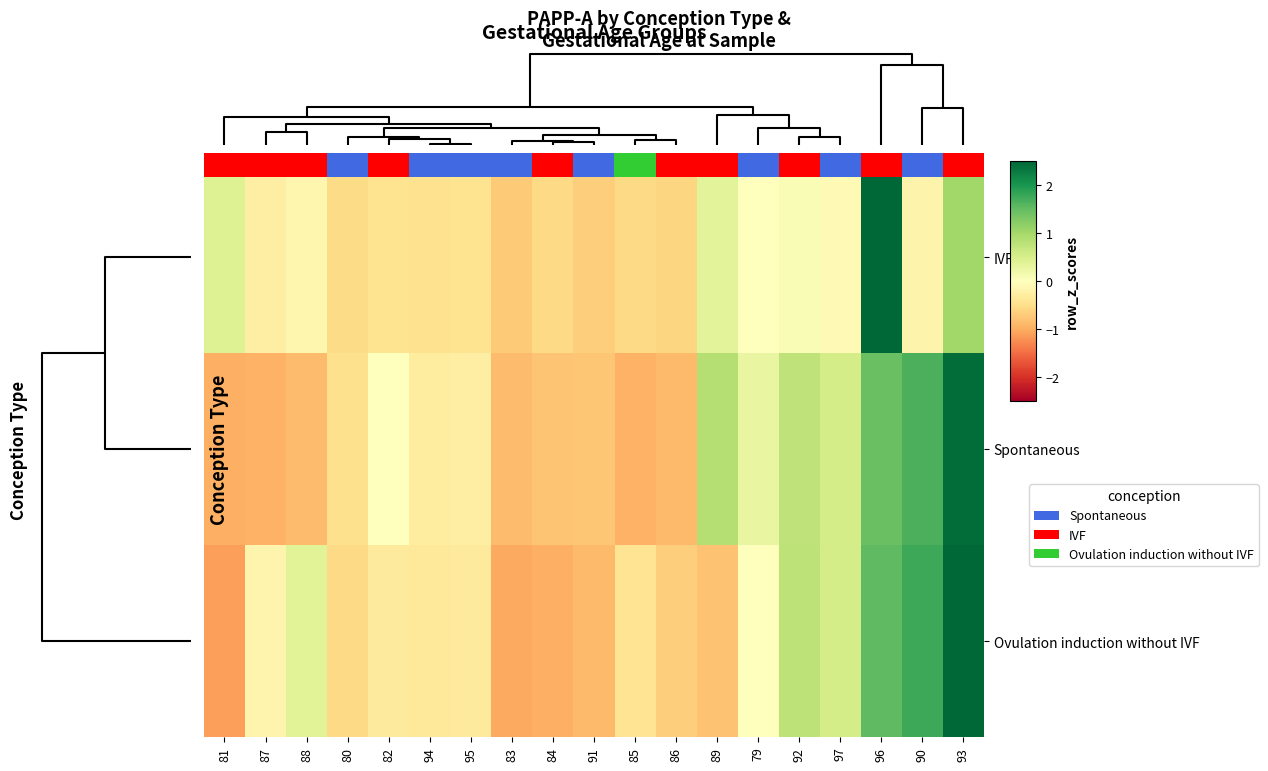

At how many categories does at least one series exceed 3?

1